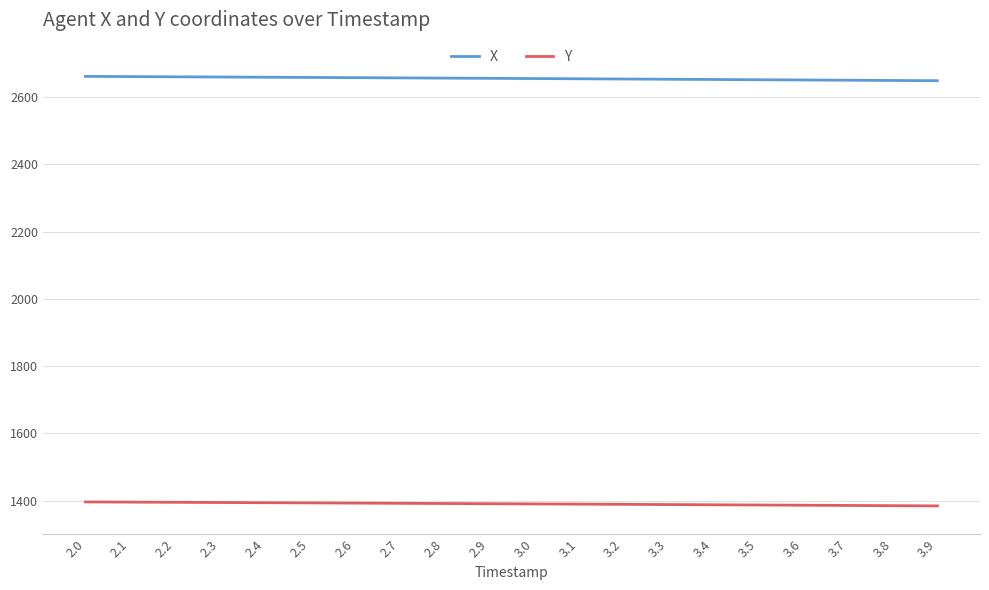

At 3.1, list the series in order from smallest to largest.

Y, X